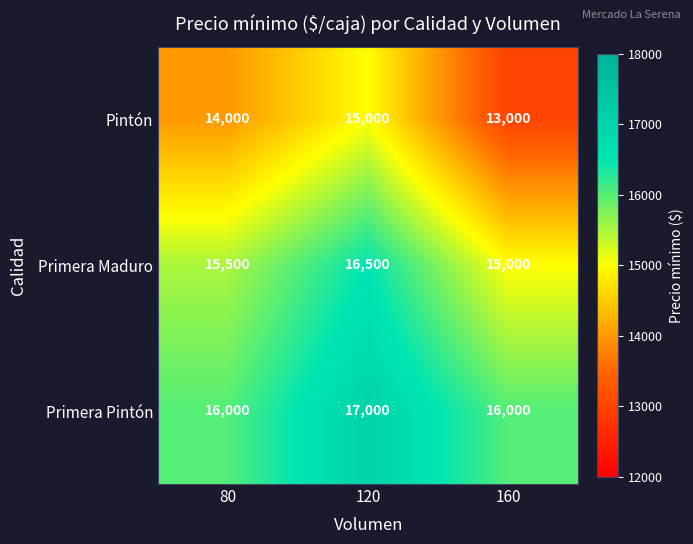

Is it true that Pintón equals 22211 at 120?

False